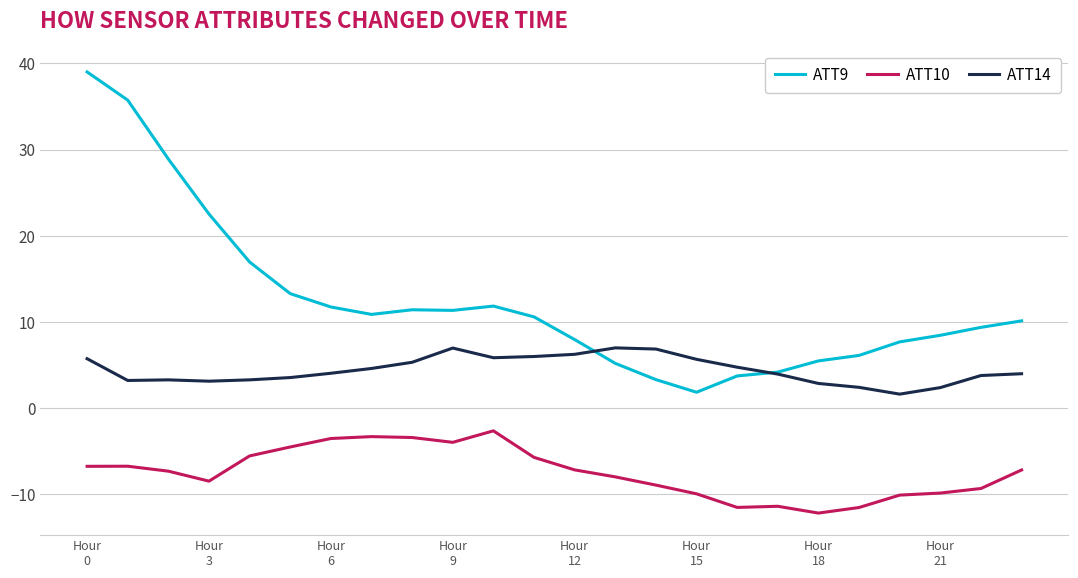

True or false: ATT10 and ATT9 intersect in this chart.

False